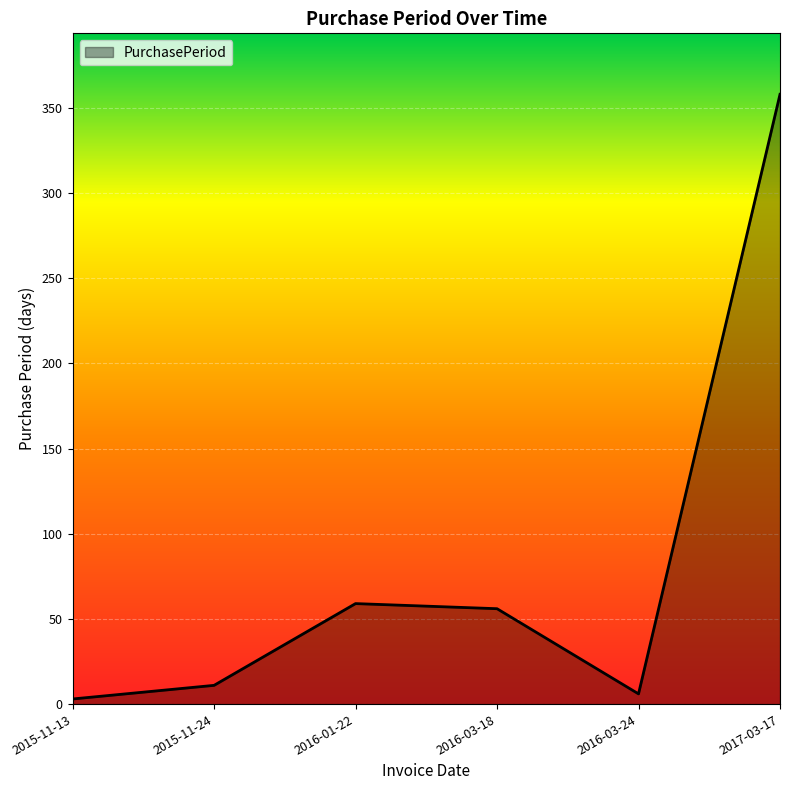

Where is the first local minimum?

2016-03-24